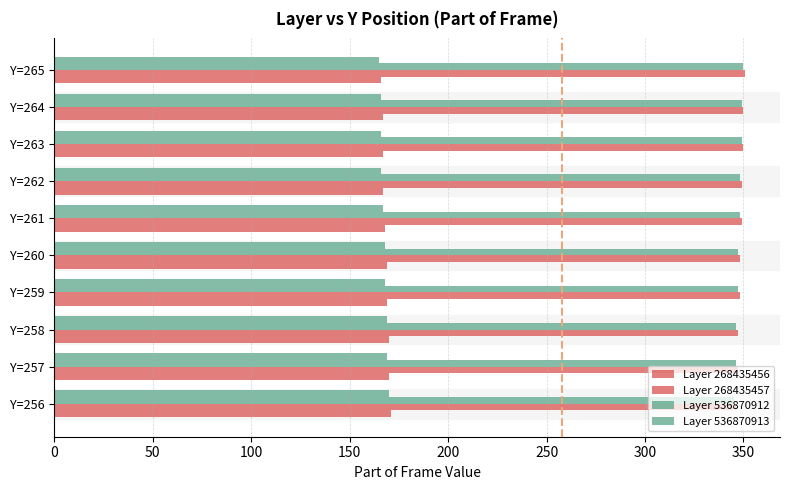

How many data points does each series have?

10